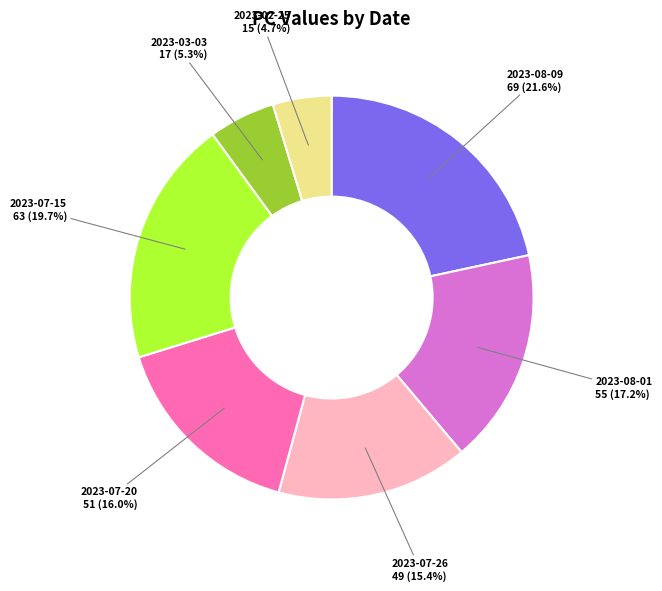

Is 2023-08-01 the majority of the pie?

No